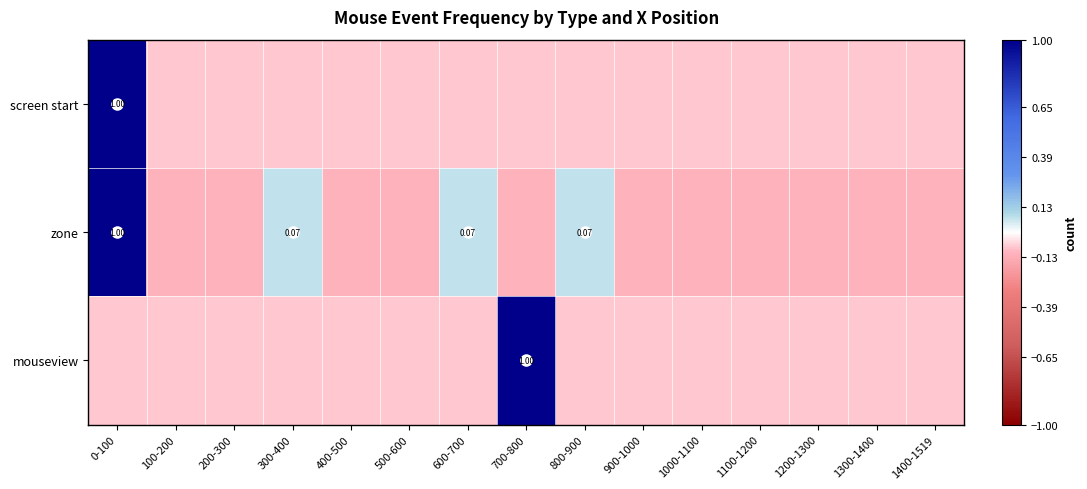

Between 500-600 and 1000-1100, which series saw the biggest shift?

screen start